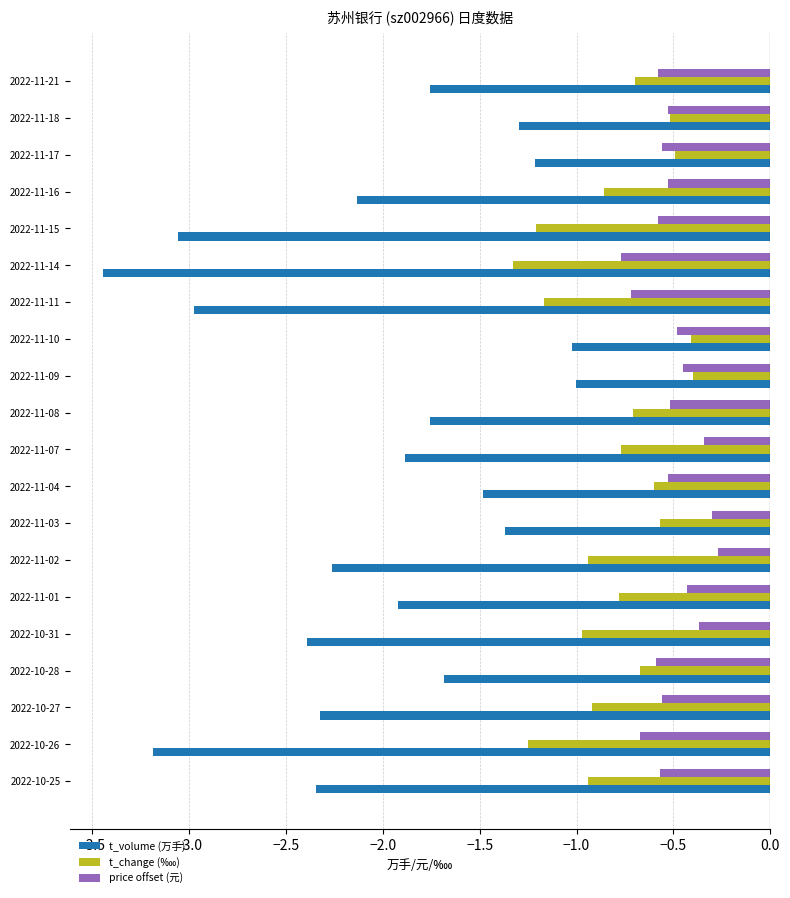

Between 2022-11-09 and 2022-11-08, which series saw the biggest shift?

t_volume (万手)